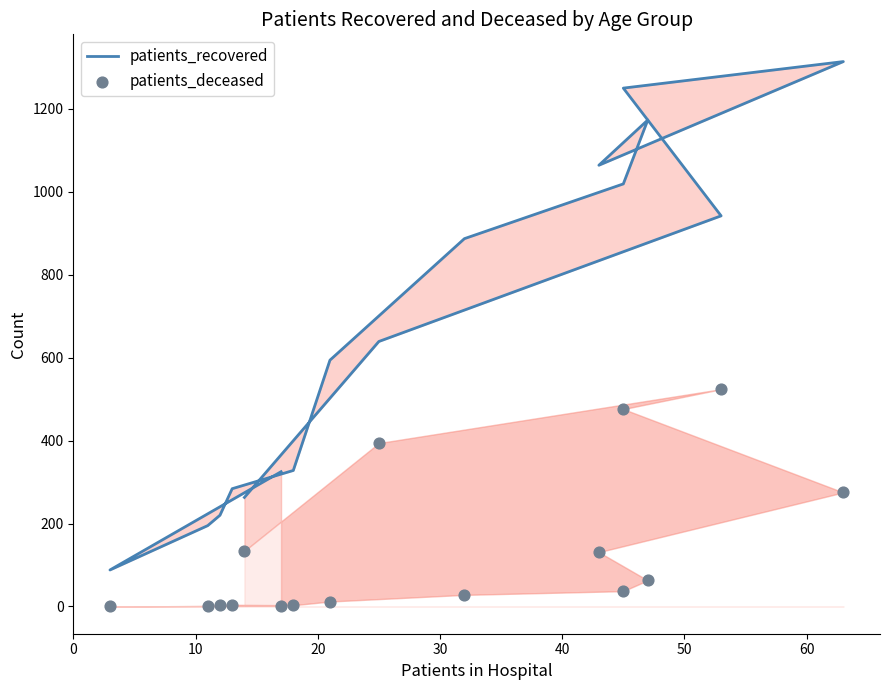

Which series has the largest total across all categories?

patients_recovered